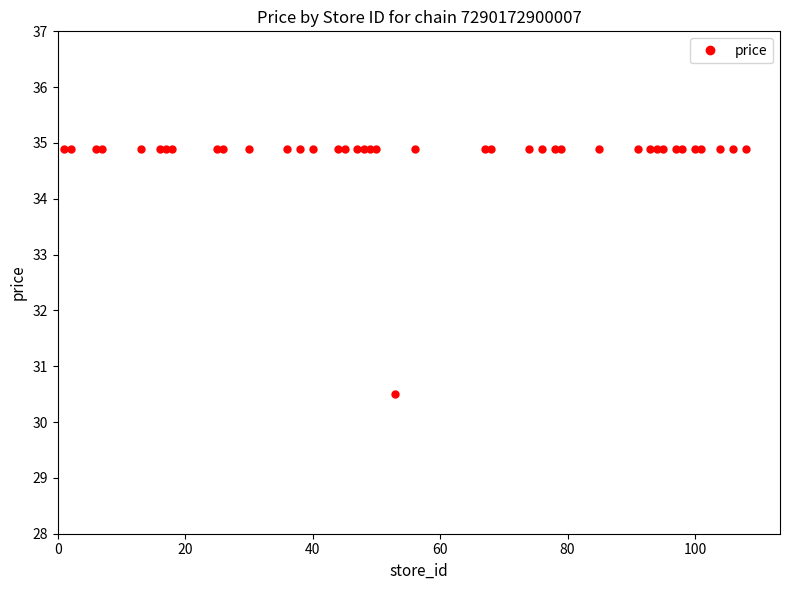

What is the value of the 7th point from the left?

34.9